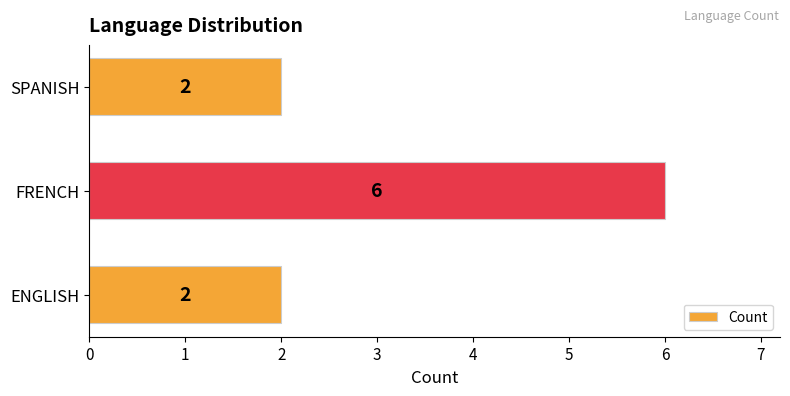

What is the difference between the maximum and minimum values?

4